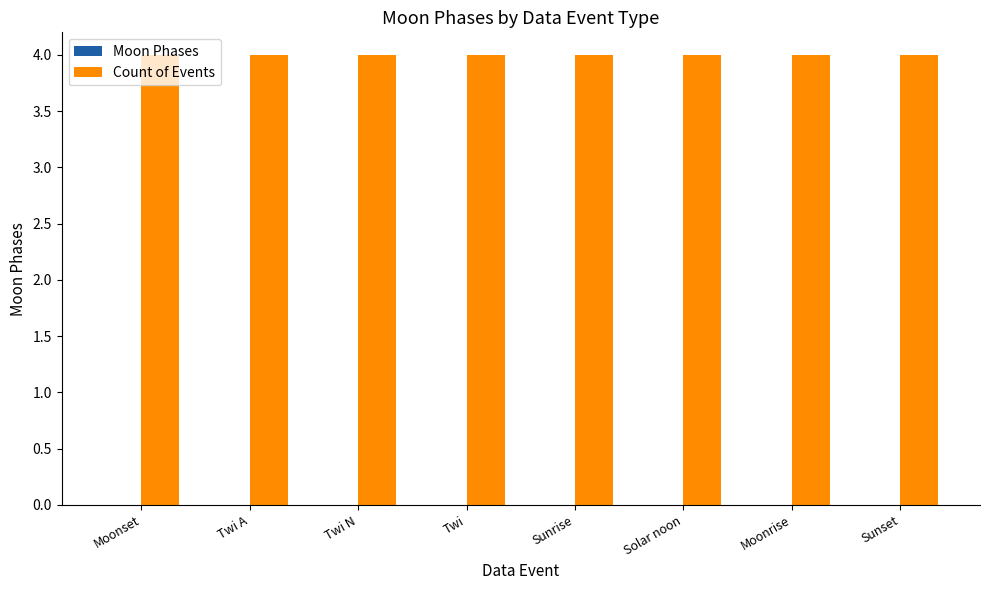

Reading left to right, extract all data points from this chart.

Moon Phases: Moonset=0	Twi A=0	Twi N=0	Twi=0	Sunrise=0	Solar noon=0	Moonrise=0	Sunset=0
Count of Events: Moonset=4	Twi A=4	Twi N=4	Twi=4	Sunrise=4	Solar noon=4	Moonrise=4	Sunset=4